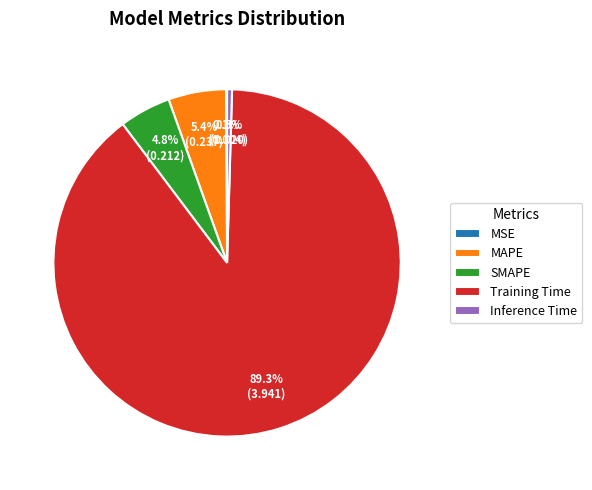

Between Training Time and SMAPE, which is larger?

Training Time